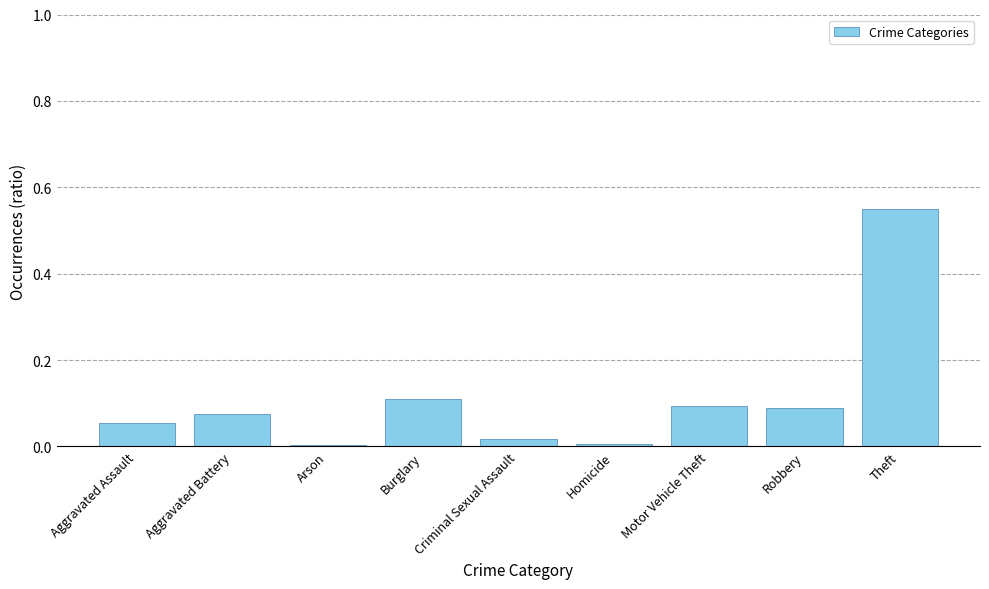

What is the label of the 5th bar from the right?

Criminal Sexual Assault